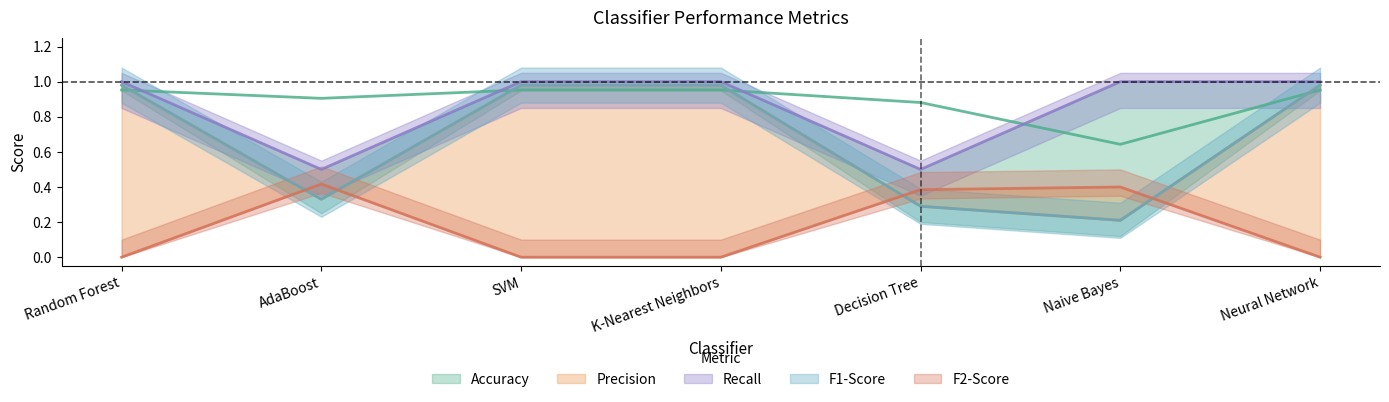

What is the difference between the highest and lowest values at Random Forest?

1.0